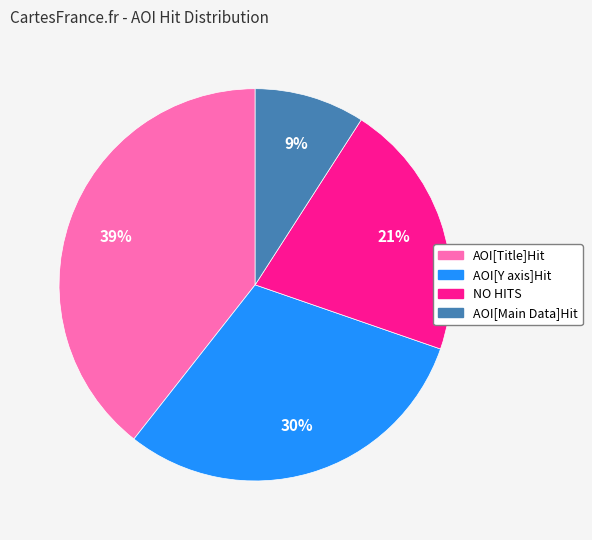

Which category has the smallest portion of the pie?

AOI[Main Data]Hit